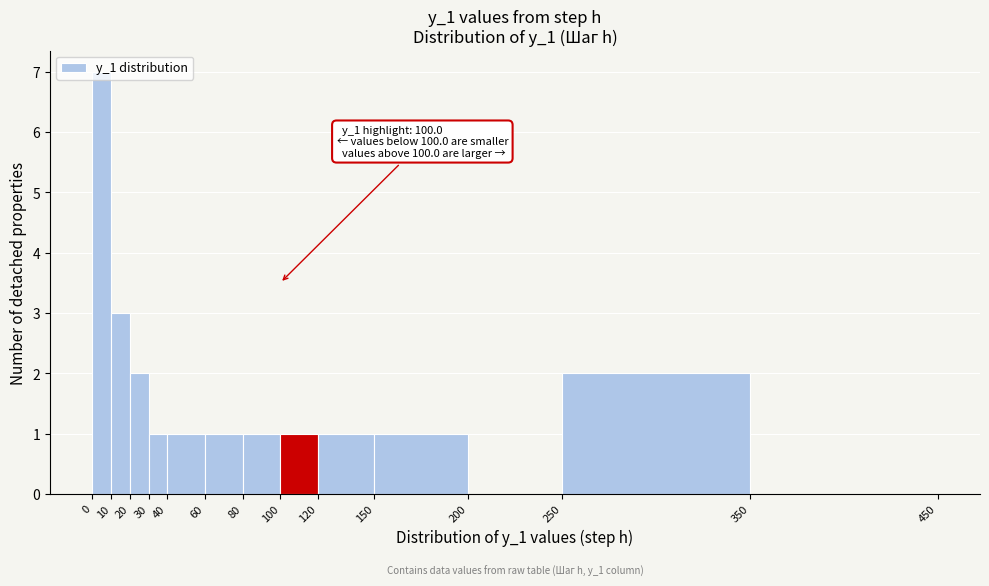

Over which range of the x-axis is the bar tallest?

0 to 10